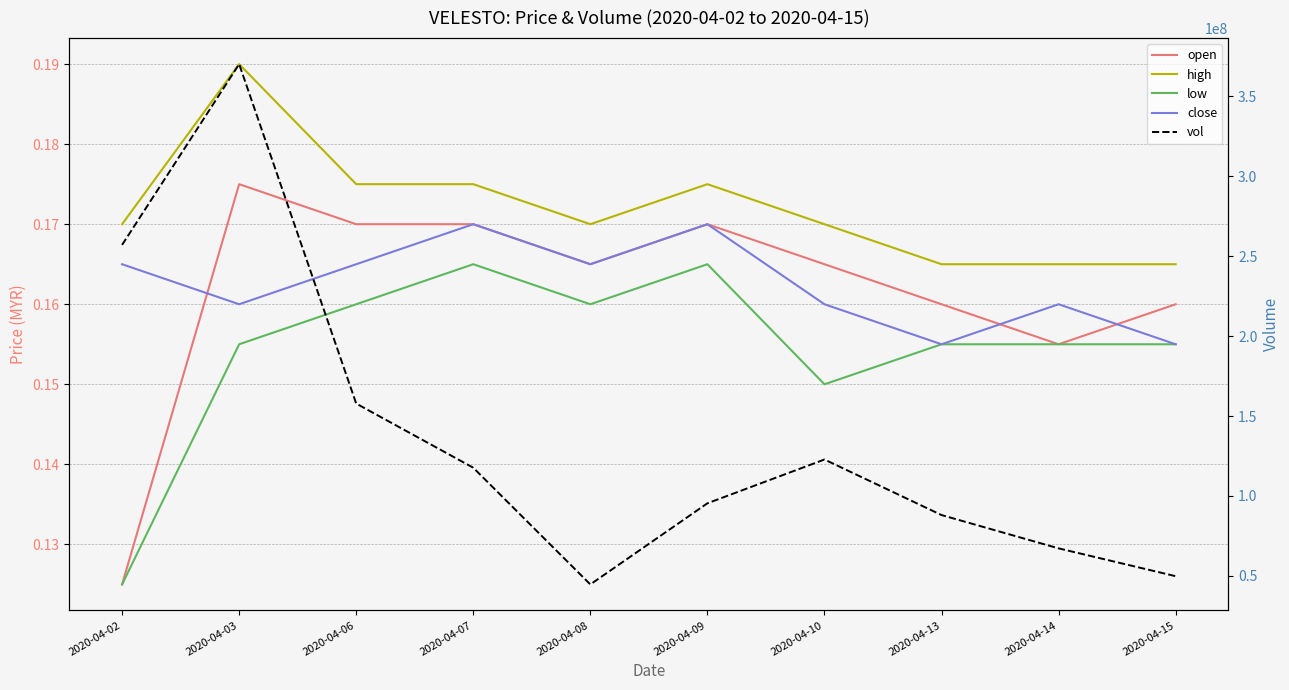

True or false: close has a value of 0.2 at 2020-04-14.

True